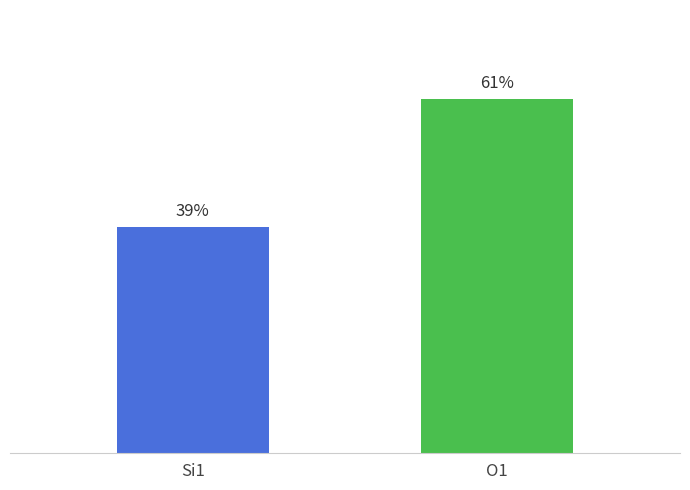

At which label is the value closest to 50?

Si1